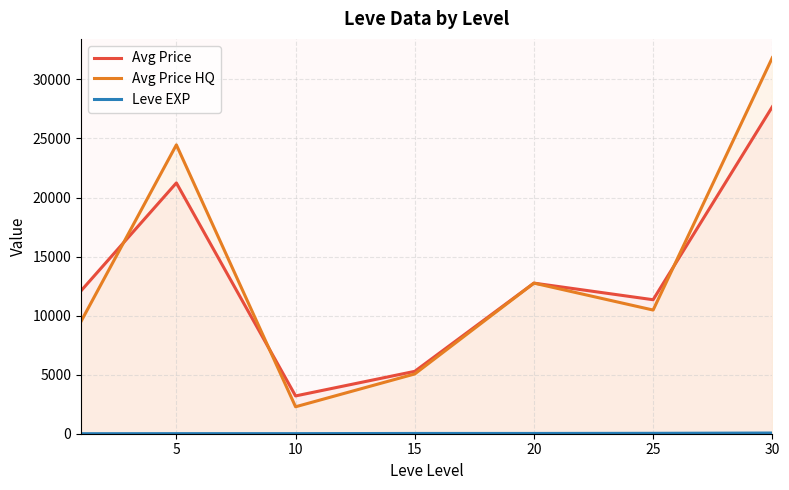

What is the minimum value for Leve EXP?

1.3